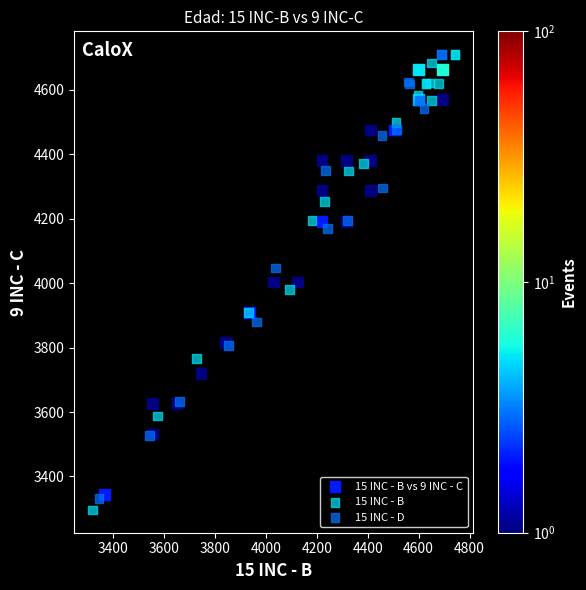

Which series has the largest Y range (max minus min)?

15 INC - B